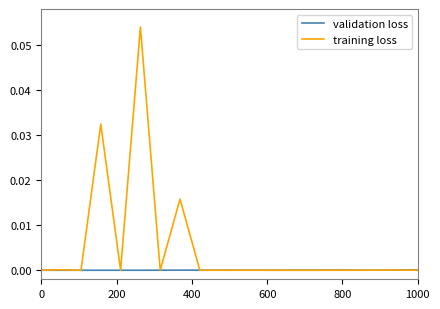

List the series in order of their peak value, highest first.

training loss, validation loss